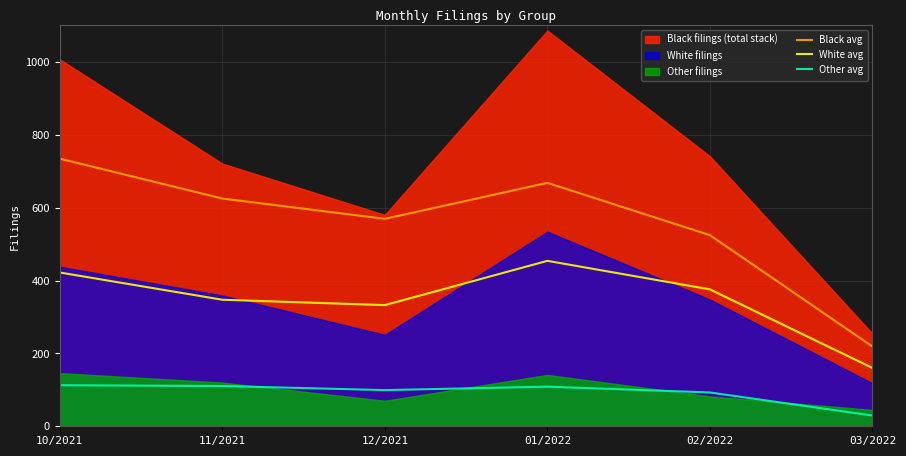

How many categories are shown in the chart?

6